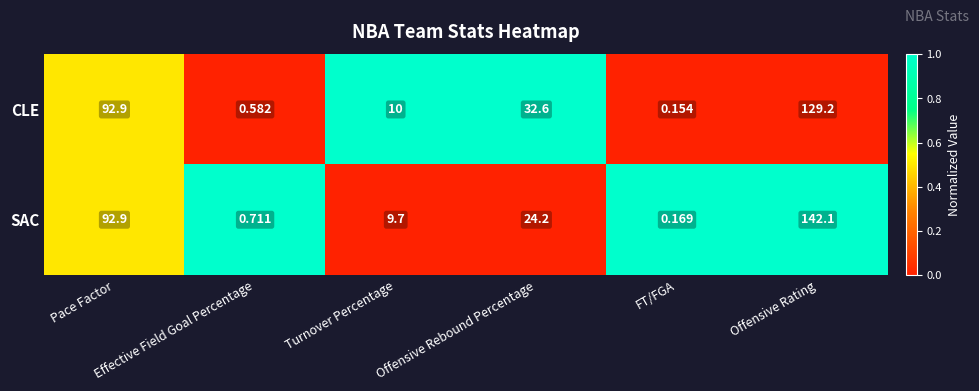

List the series in order of their overall mean, highest first.

SAC, CLE